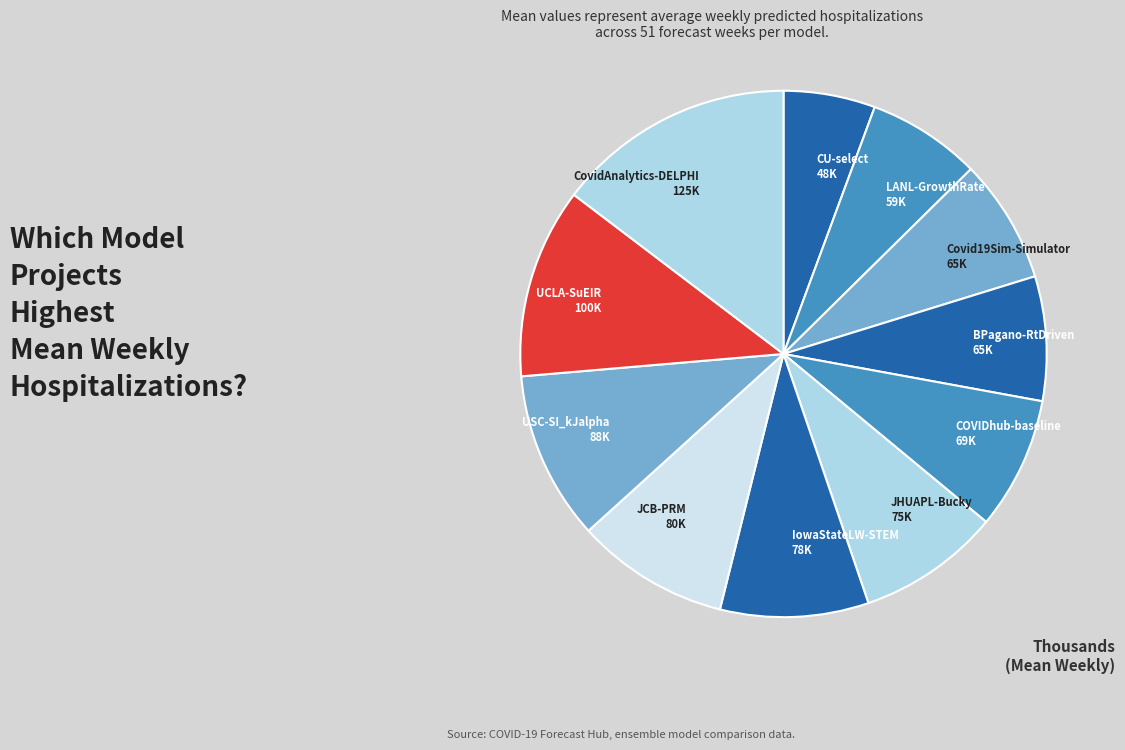

Which category has the smallest portion of the pie?

CU-select